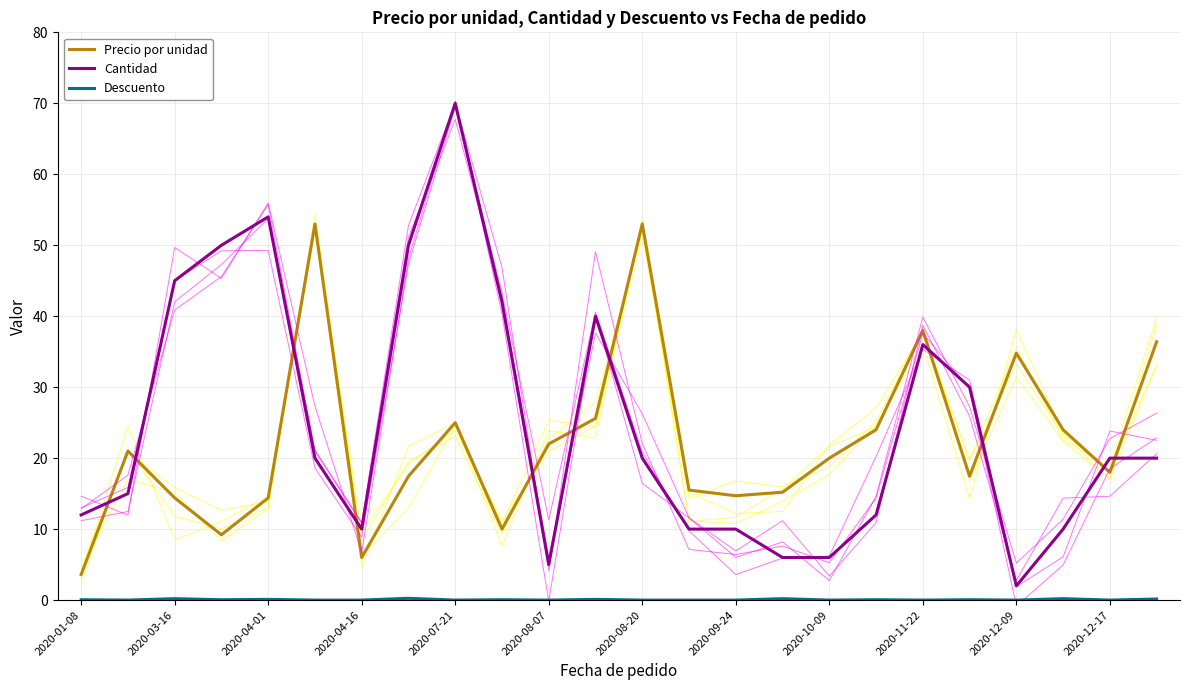

How many intersections are there between Cantidad and Precio por unidad?

11